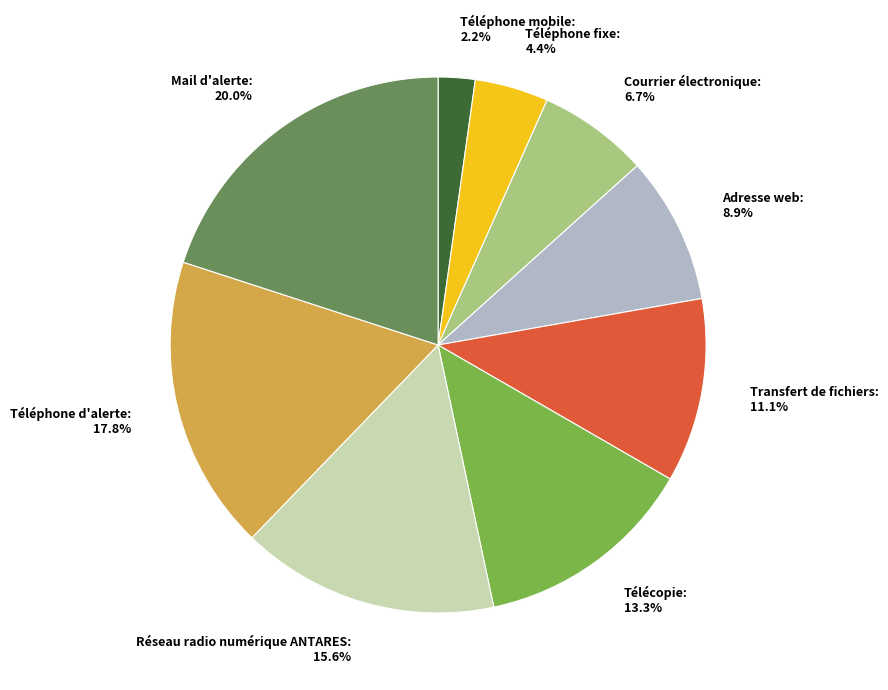

Does Adresse web represent more than half of the total?

No